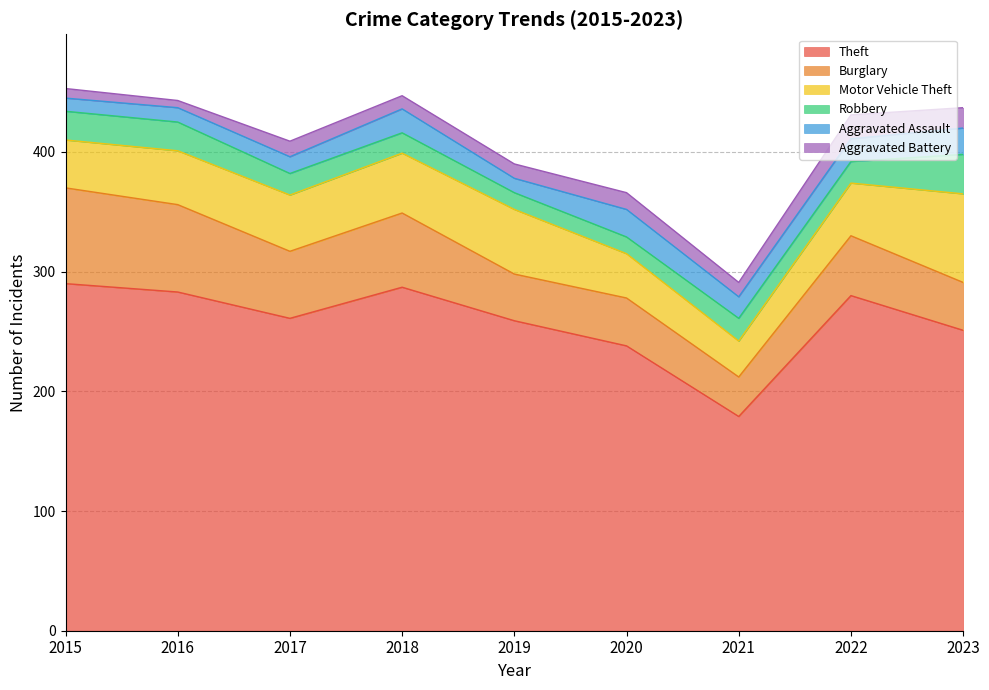

Which has a higher value, 2017 or 2015?

2015